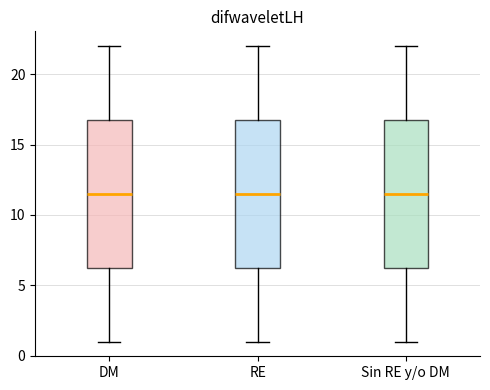

Where does the upper whisker of the box for DM end on the y-axis? The values are not printed on the chart, so give them approximately, as read against the axis.

22.0